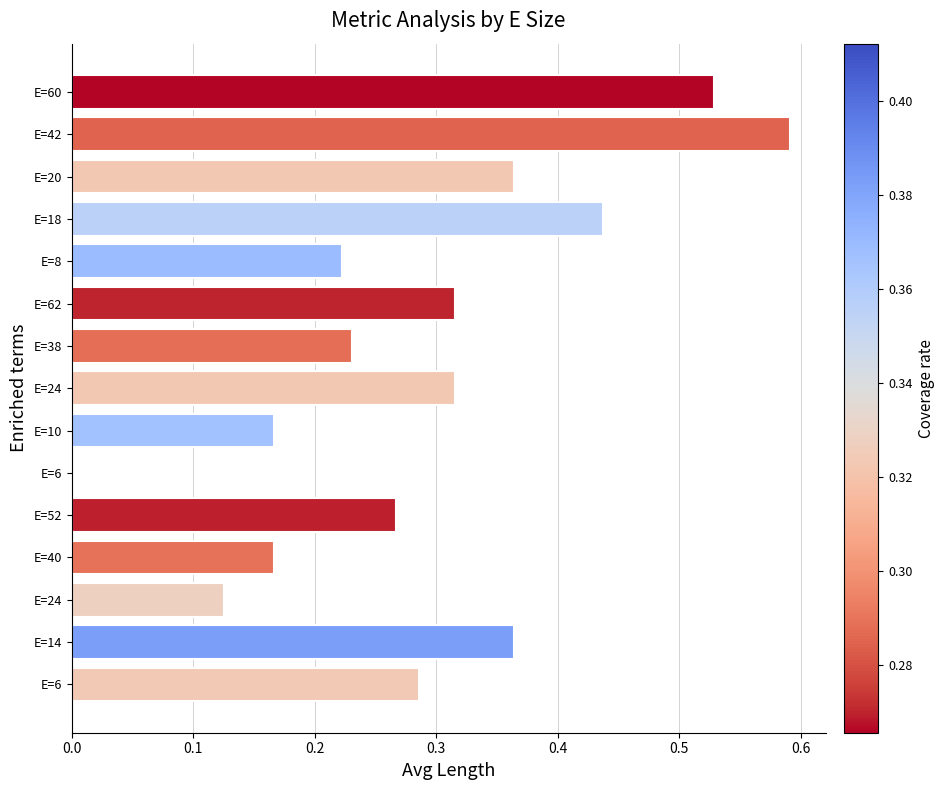

How many categories are shown in the chart?

15